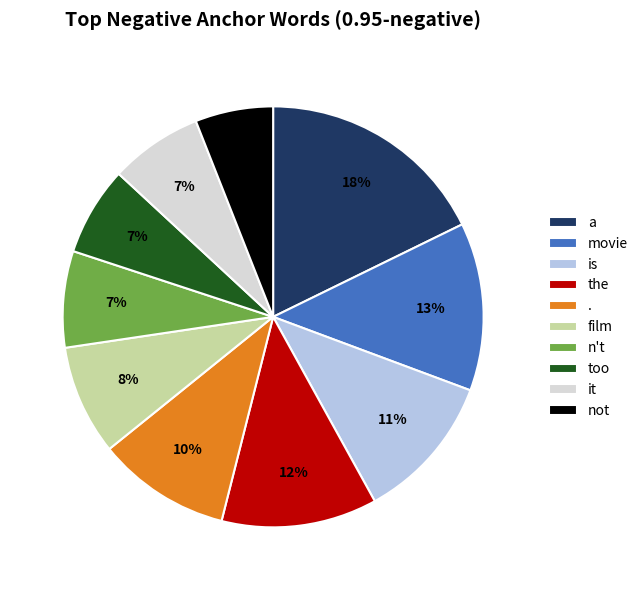

Is the sum of n't and is greater than half?

No